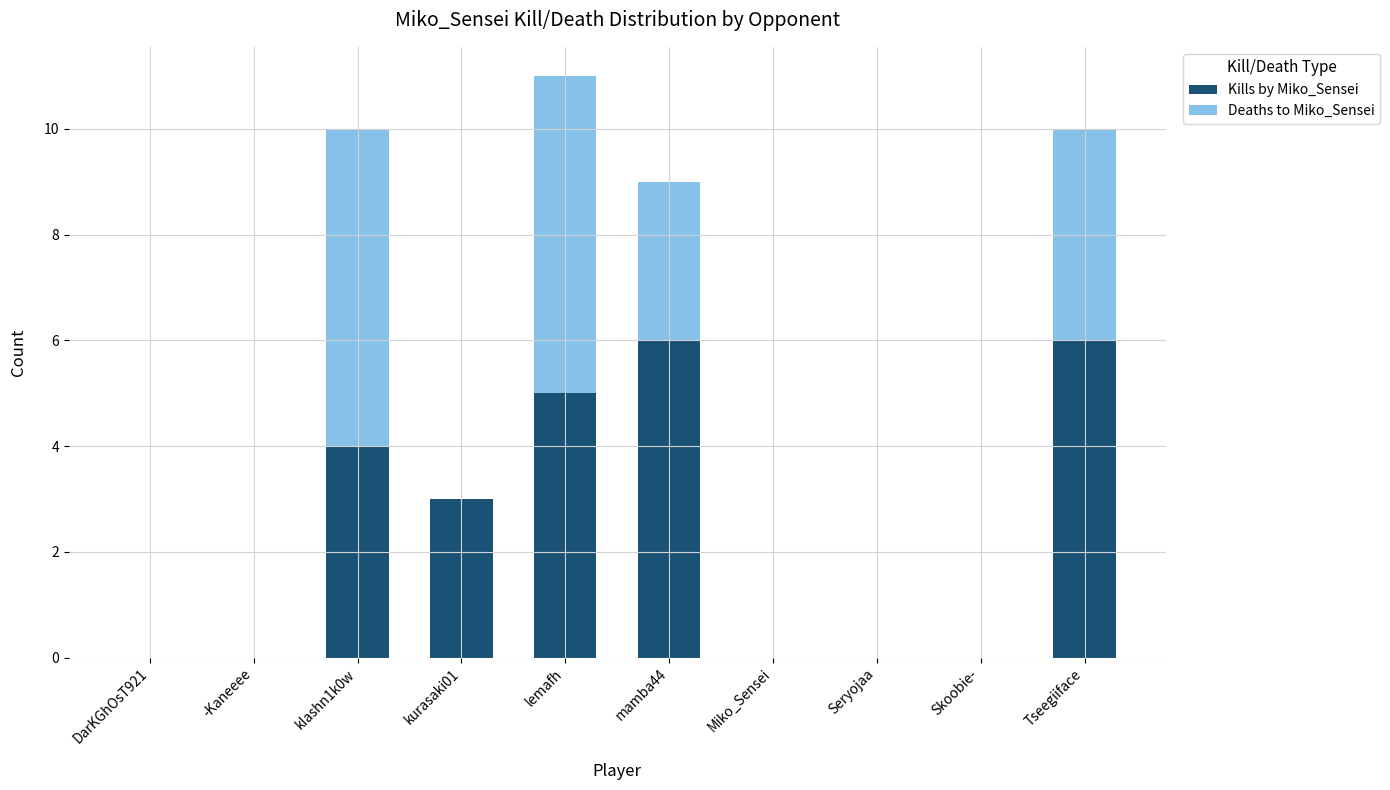

Does the chart contain stacked bars?

Yes